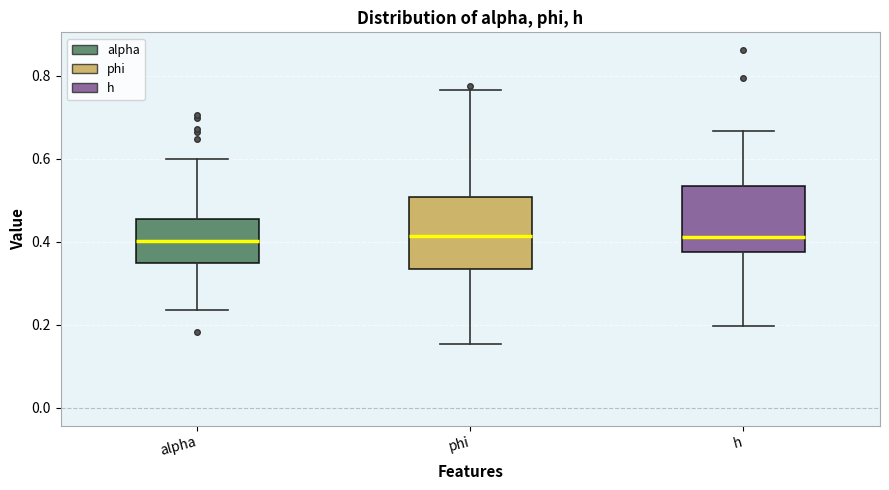

Reading left to right, transcribe this box plot: for each box, give where its median line is, the range the box spans, and where its two whiskers end, as read against the y-axis. The values are not printed on the chart, so give them approximately, as read against the axis.

alpha: median 0.40, box 0.34 to 0.46, whiskers 0.24 to 0.60
phi: median 0.42, box 0.34 to 0.50, whiskers 0.16 to 0.76
h: median 0.42, box 0.38 to 0.54, whiskers 0.20 to 0.66